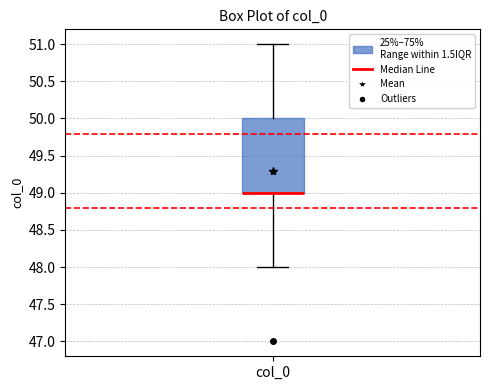

Where is the lower edge of the box for col_0 on the y-axis? The values are not printed on the chart, so give them approximately, as read against the axis.

49